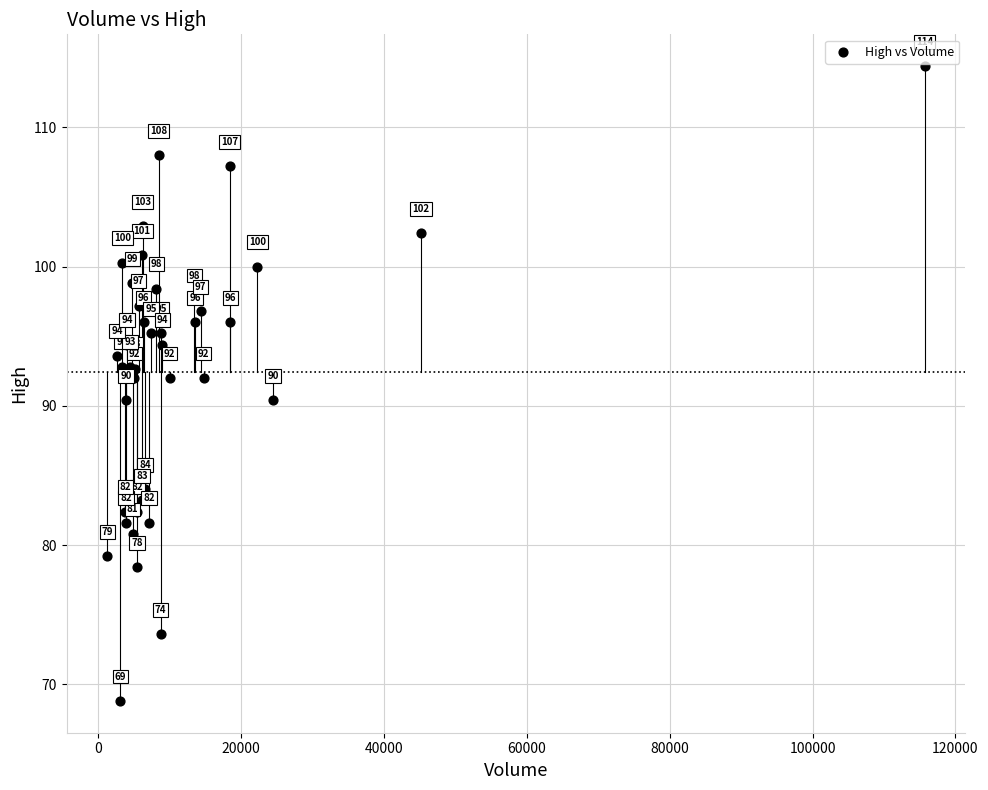

What Y value in the scatter plot is closest to 91?

90.4